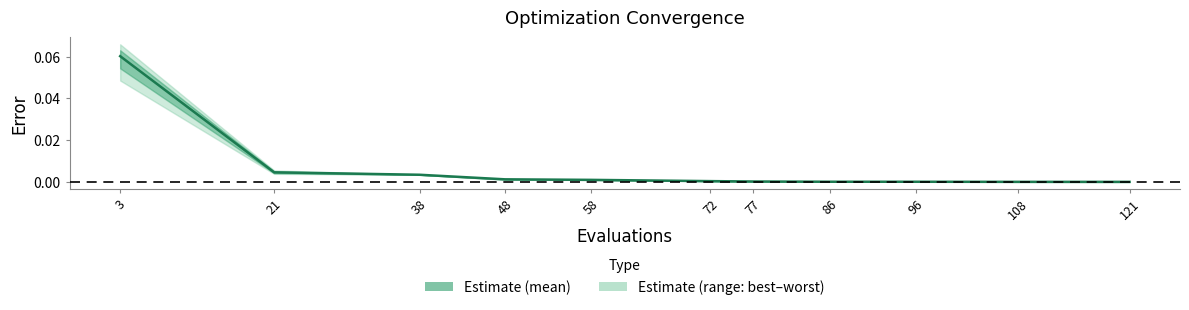

True or false: mean and worst intersect in this chart.

False